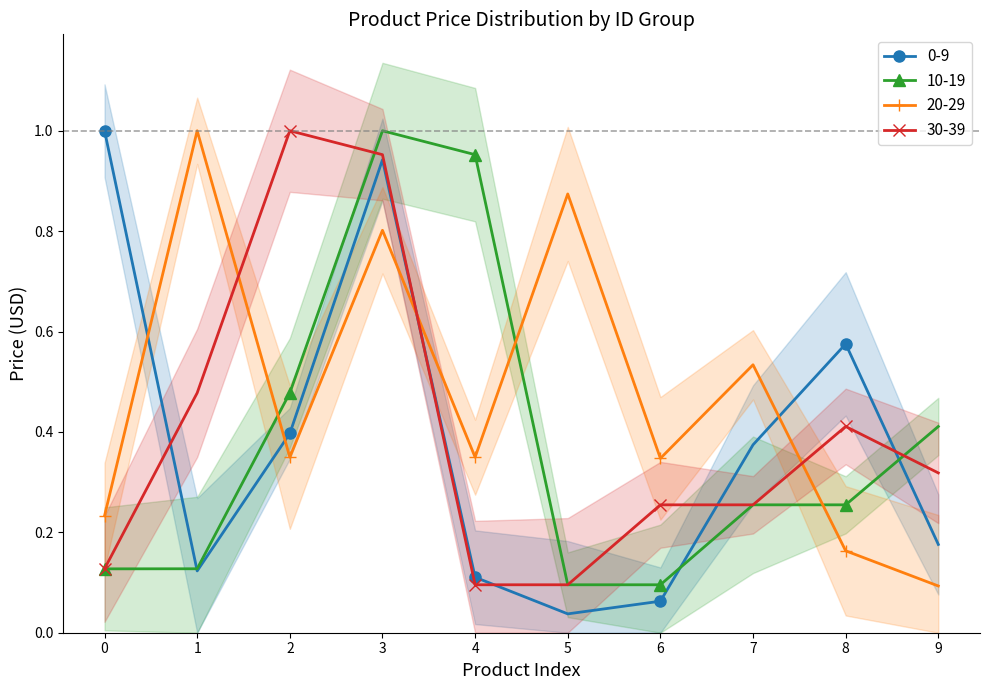

True or false: 0-9 has a value of 0.9 at 3.

True